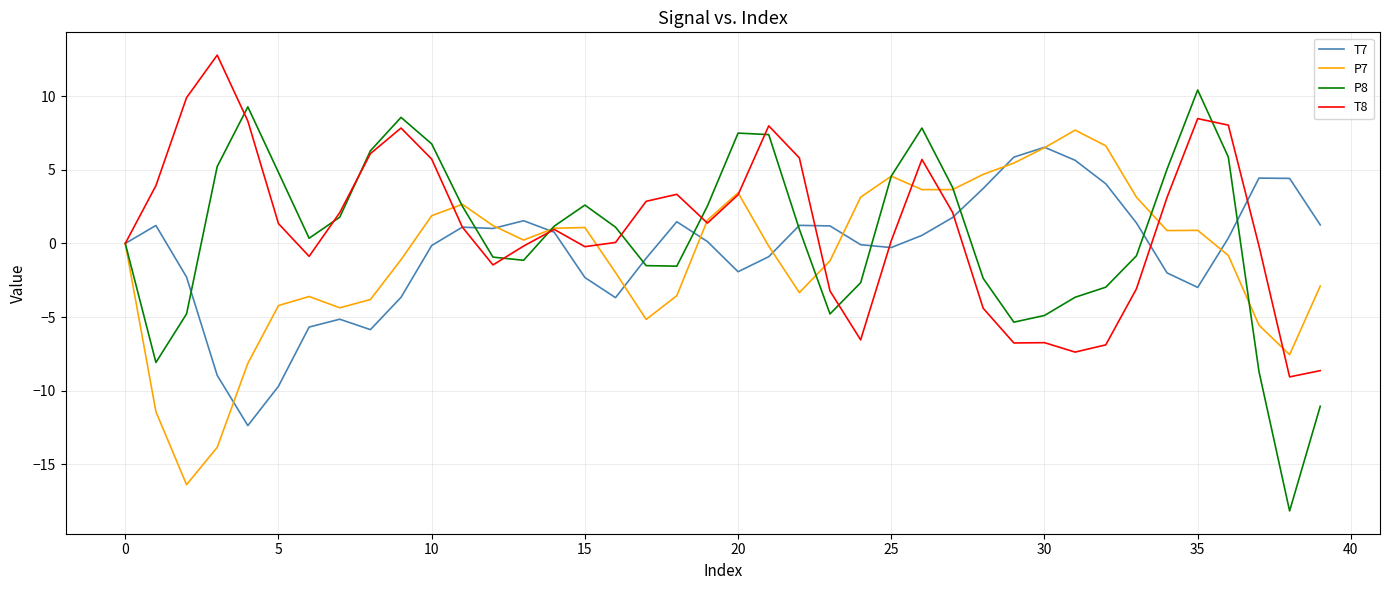

Does the chart display data point markers on the line(s)?

No